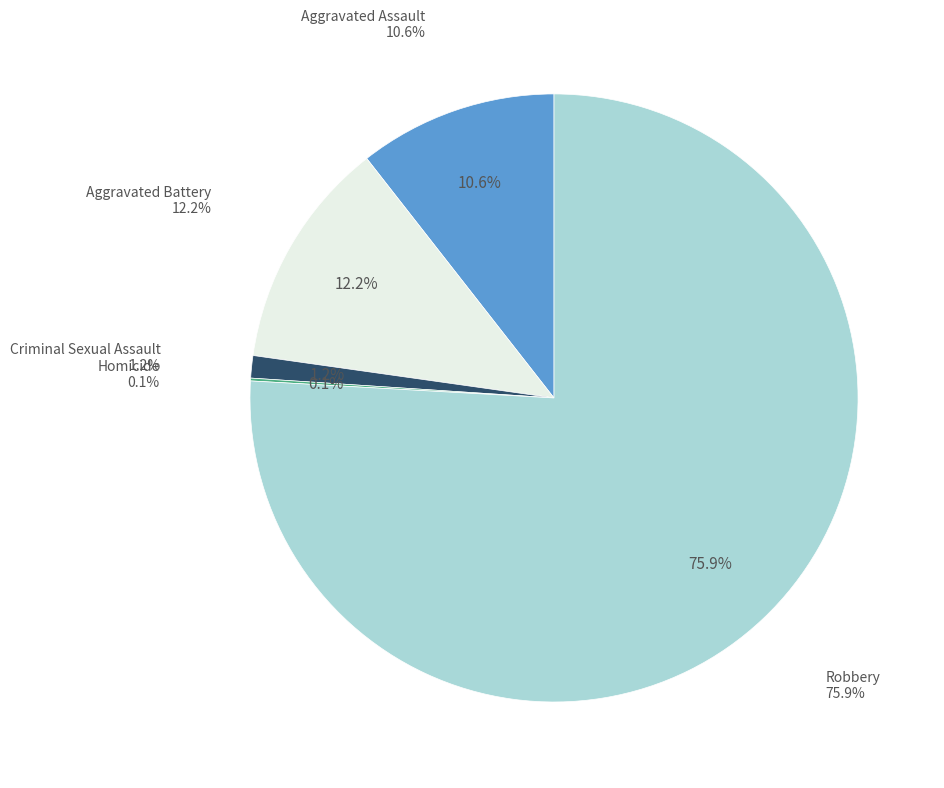

Does any single category account for the majority?

Yes